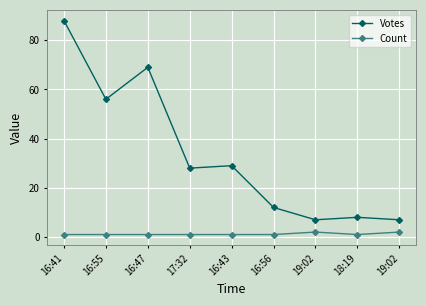

How many lines are shown in the chart?

2